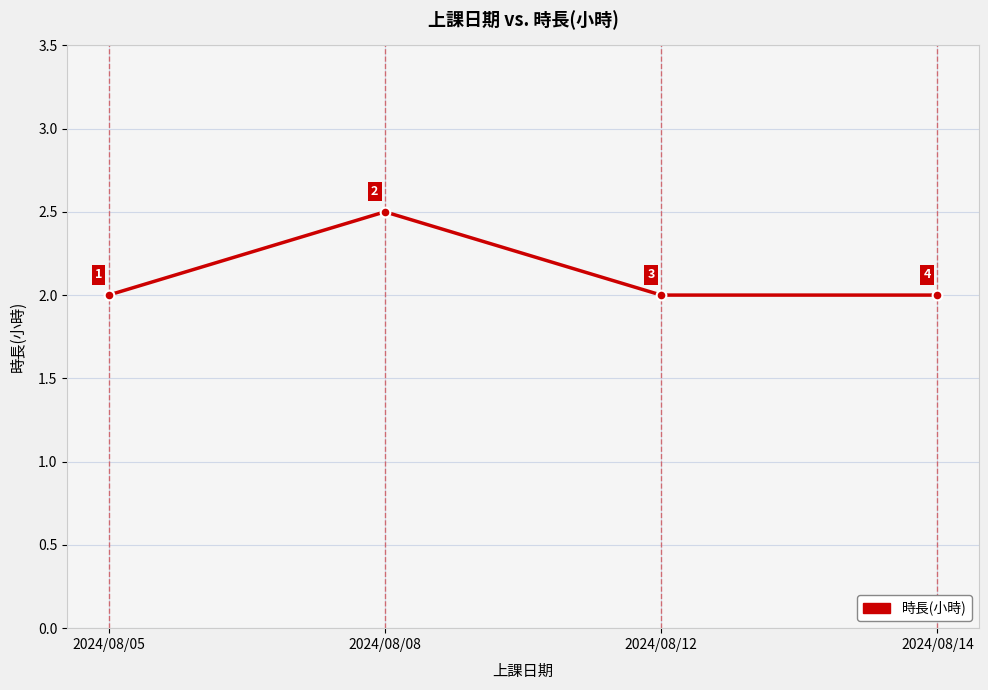

How many lines are shown in the chart?

1